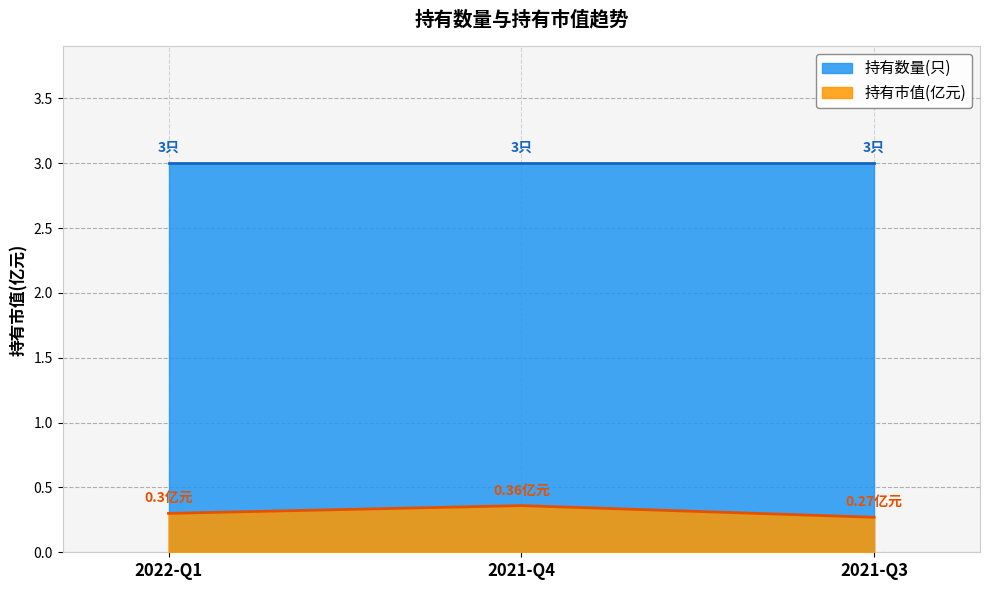

Reading left to right, what are all the values shown in this chart?

0.3	0.4	0.3